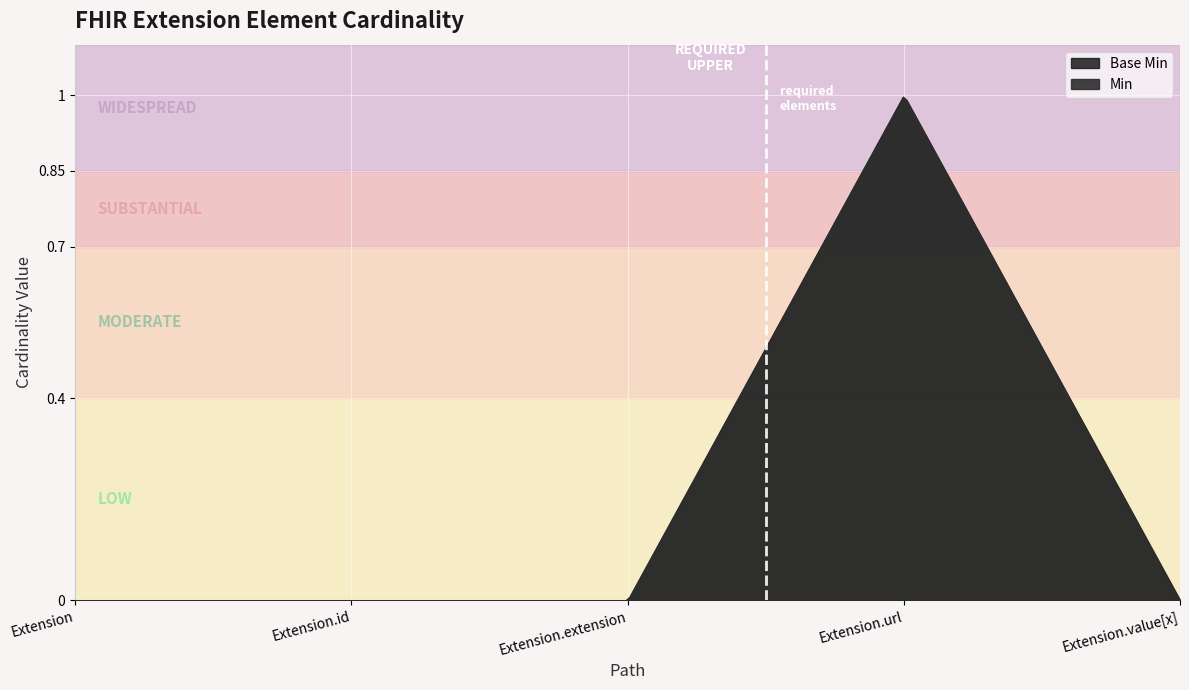

The Base Min series shows 0 at Extension.value[x]. True or false?

False